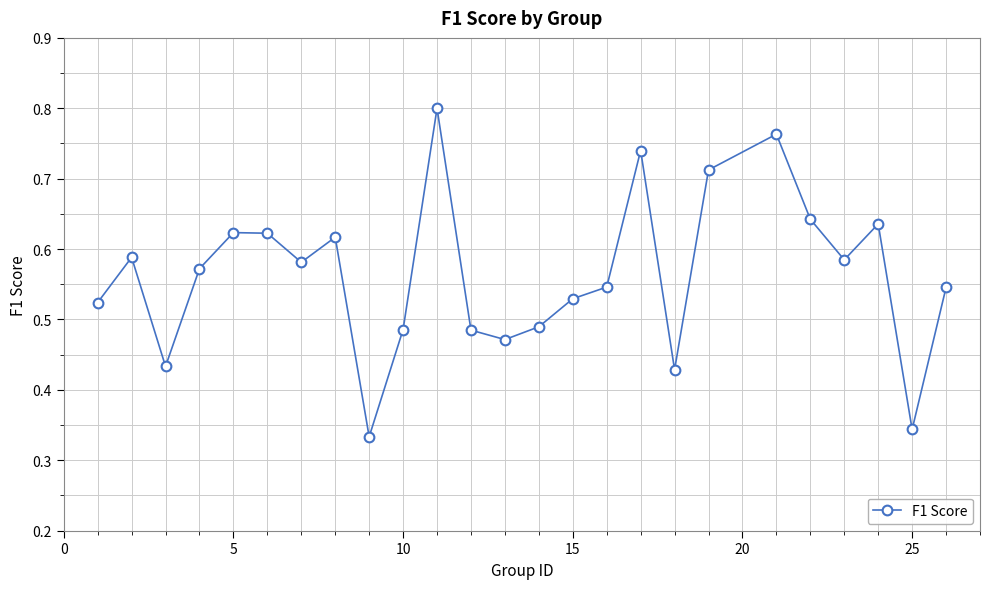

How many interior local valleys (lower than both neighbors) does the data have?

7